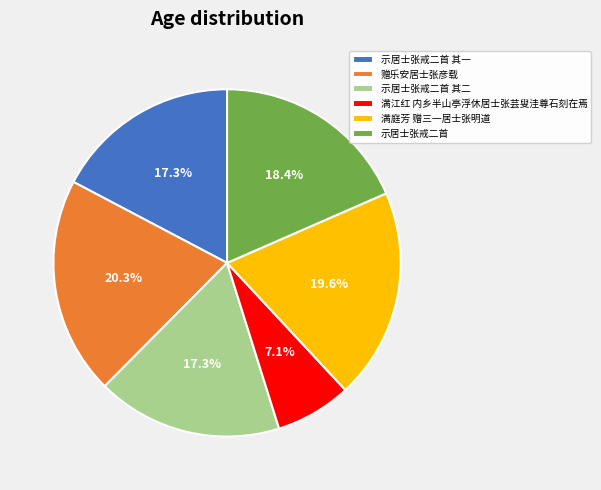

What percentage is the 示居士张戒二首 slice, to the nearest percent?

18%